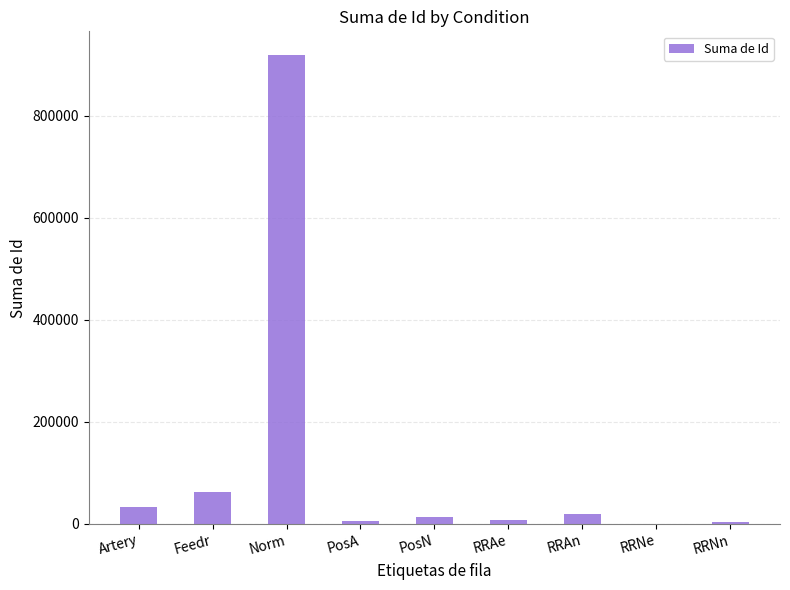

The value at Artery is 32968. True or false?

True